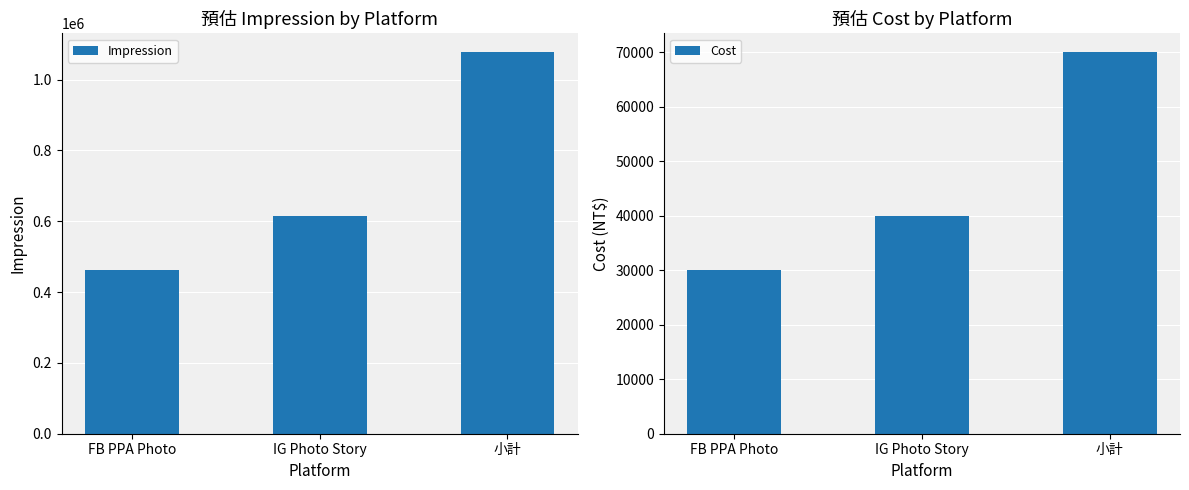

Is it true that Cost equals 103274 at 小計?

False